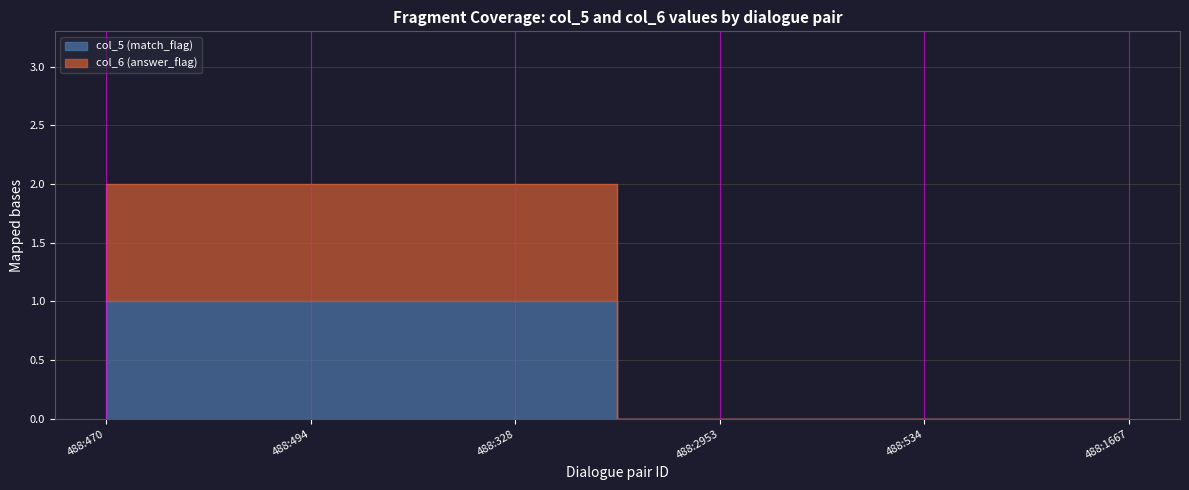

Count the number of data series in this chart.

2